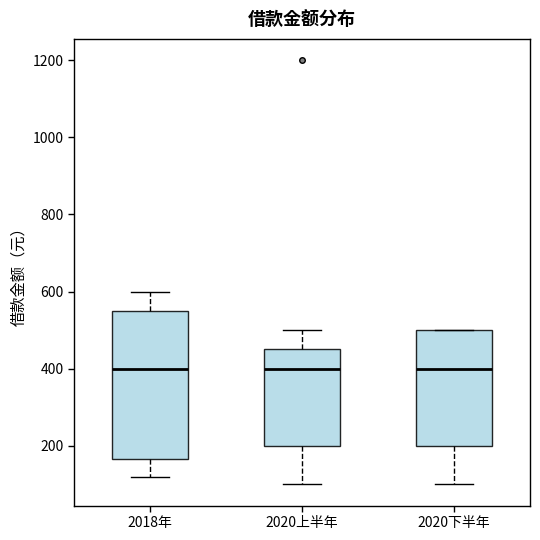

Reading left to right, transcribe this box plot: for each box, give where its median line is, the range the box spans, and where its two whiskers end, as read against the y-axis. The values are not printed on the chart, so give them approximately, as read against the axis.

2018年: median 400, box 160 to 560, whiskers 120 to 600
2020上半年: median 400, box 200 to 460, whiskers 100 to 500
2020下半年: median 400, box 200 to 500, whiskers 100 to 500